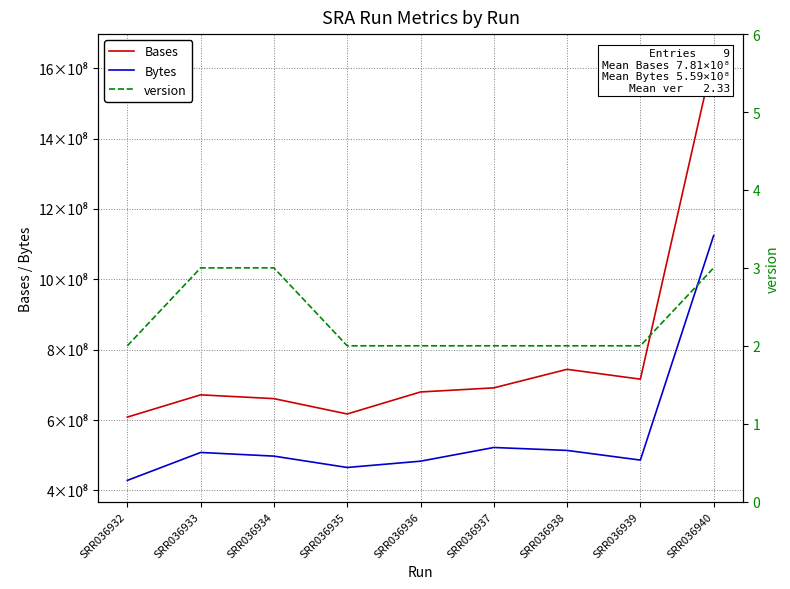

Is it true that Bytes equals 674942506 at SRR036938?

False